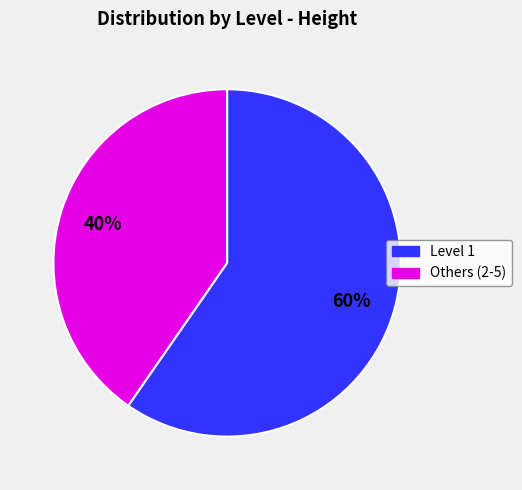

To the nearest percent, what is the average slice percentage?

50%